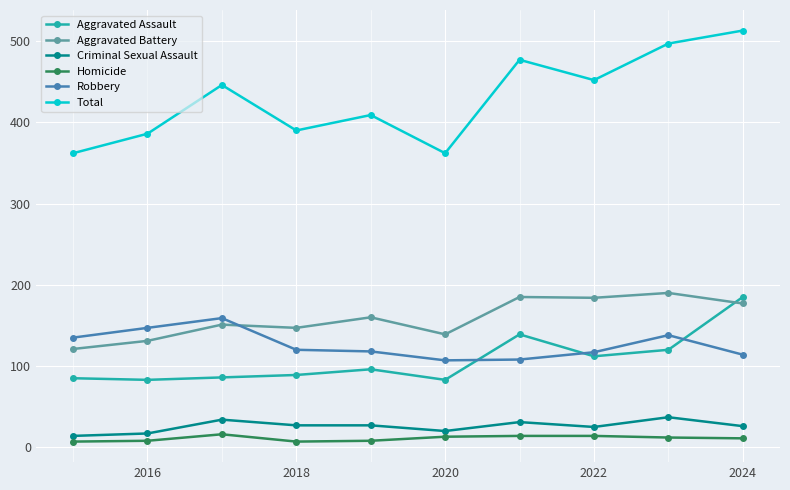

Is this an area chart (filled region under the line)?

No